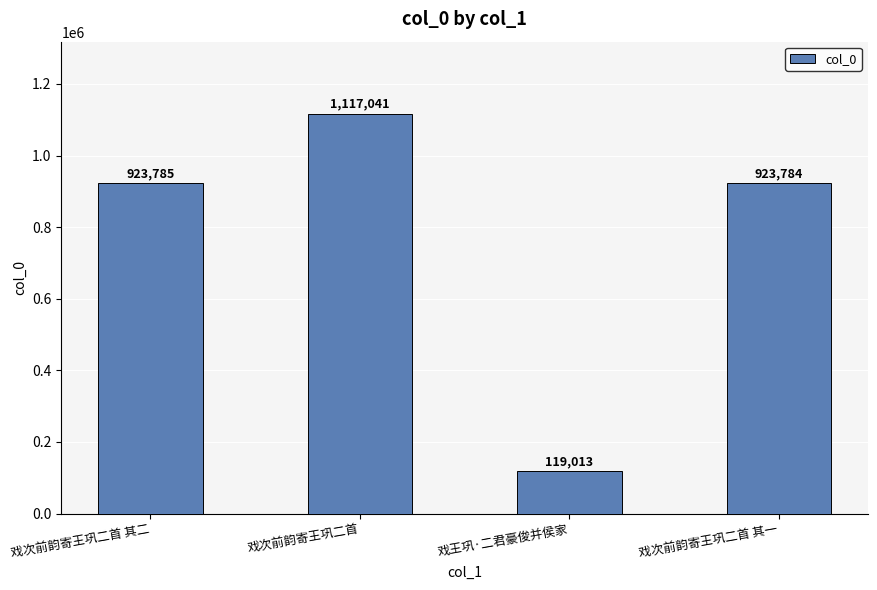

Reading left to right, extract all data points from this chart.

戏次前韵寄王巩二首 其二=923785	戏次前韵寄王巩二首=1117041	戏王巩·二君豪俊并侯家=119013	戏次前韵寄王巩二首 其一=923784